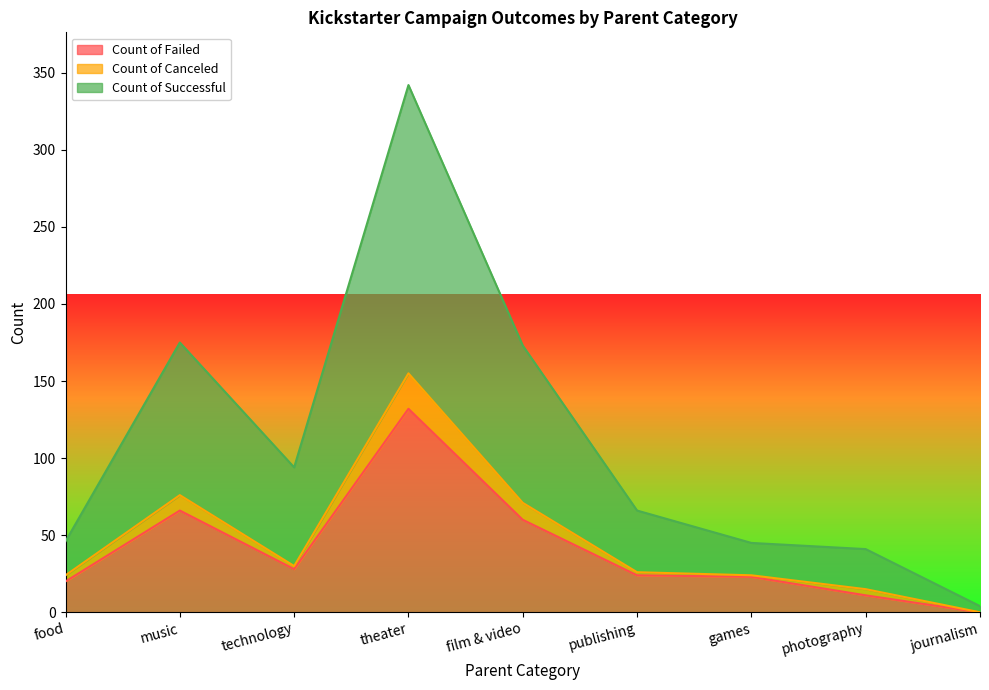

Which category has the lowest value in the Count of Failed series?

journalism